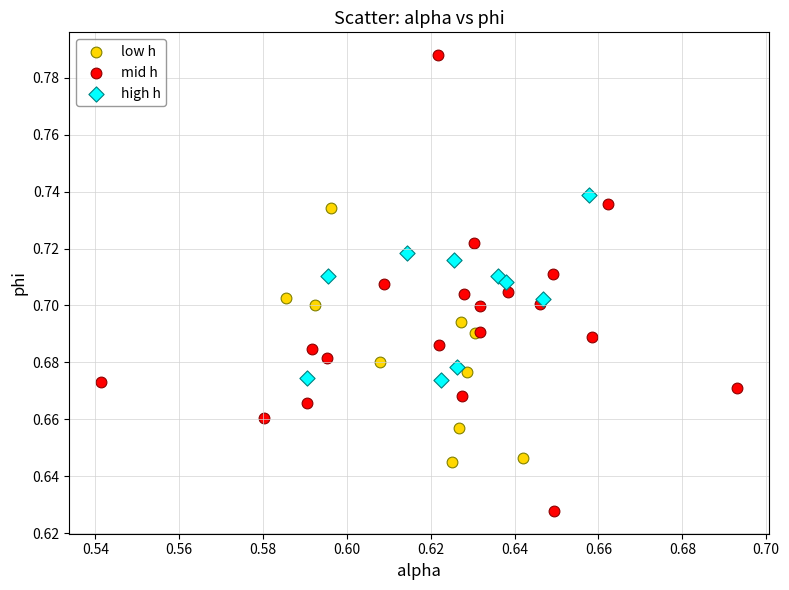

Which series has the largest Y range (max minus min)?

mid h